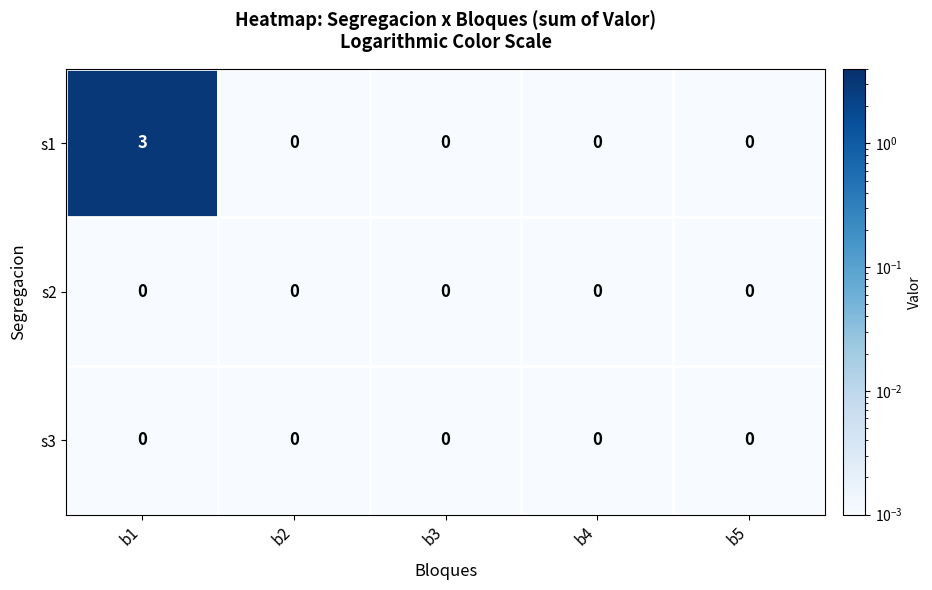

Which series has the largest total across all categories?

s1